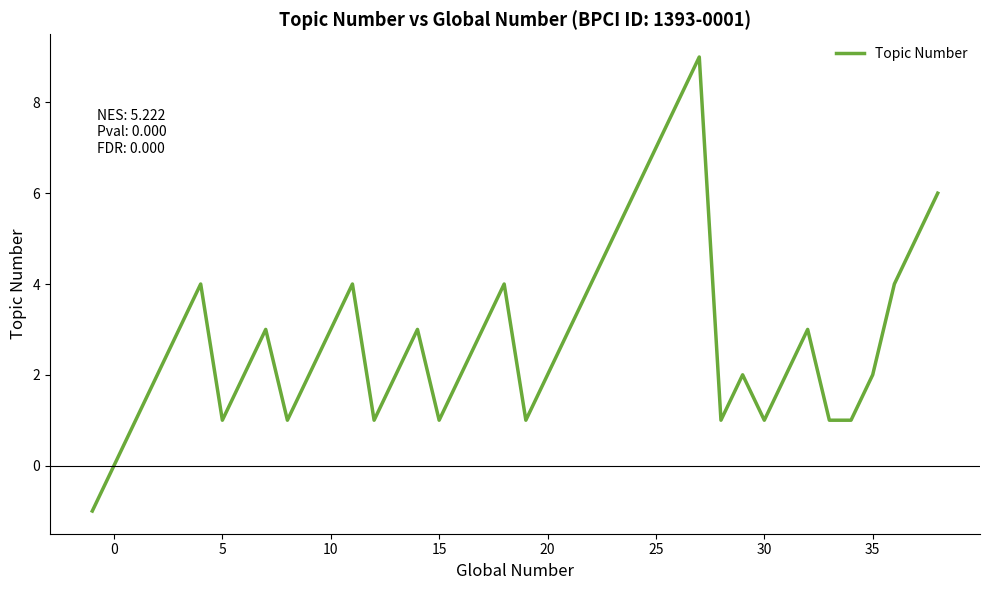

What is the greatest value displayed?

9